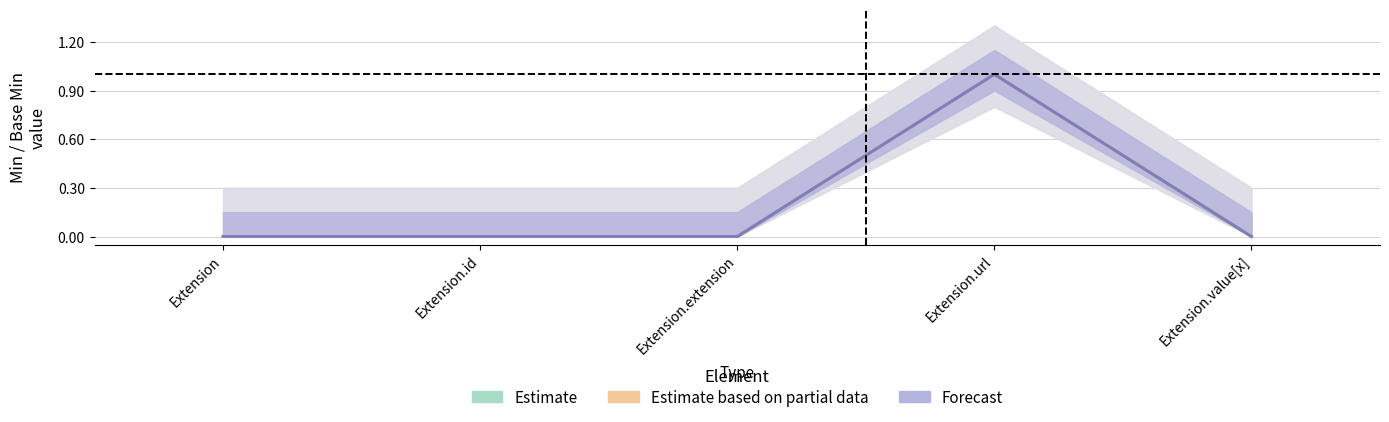

How many positive values does the Estimate series have?

1